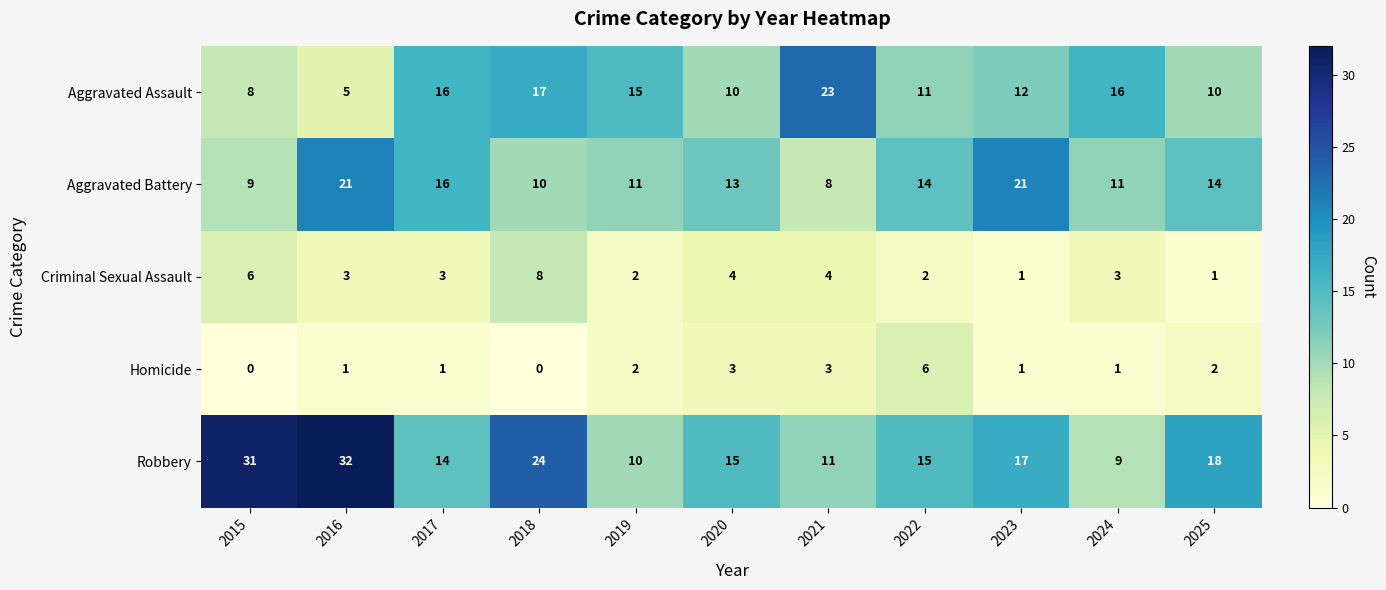

Count the Criminal Sexual Assault values in the range 2 to 4.

7